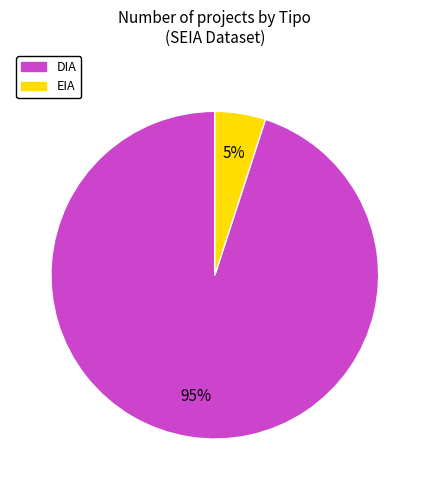

Does DIA account for over 50% of the chart?

Yes